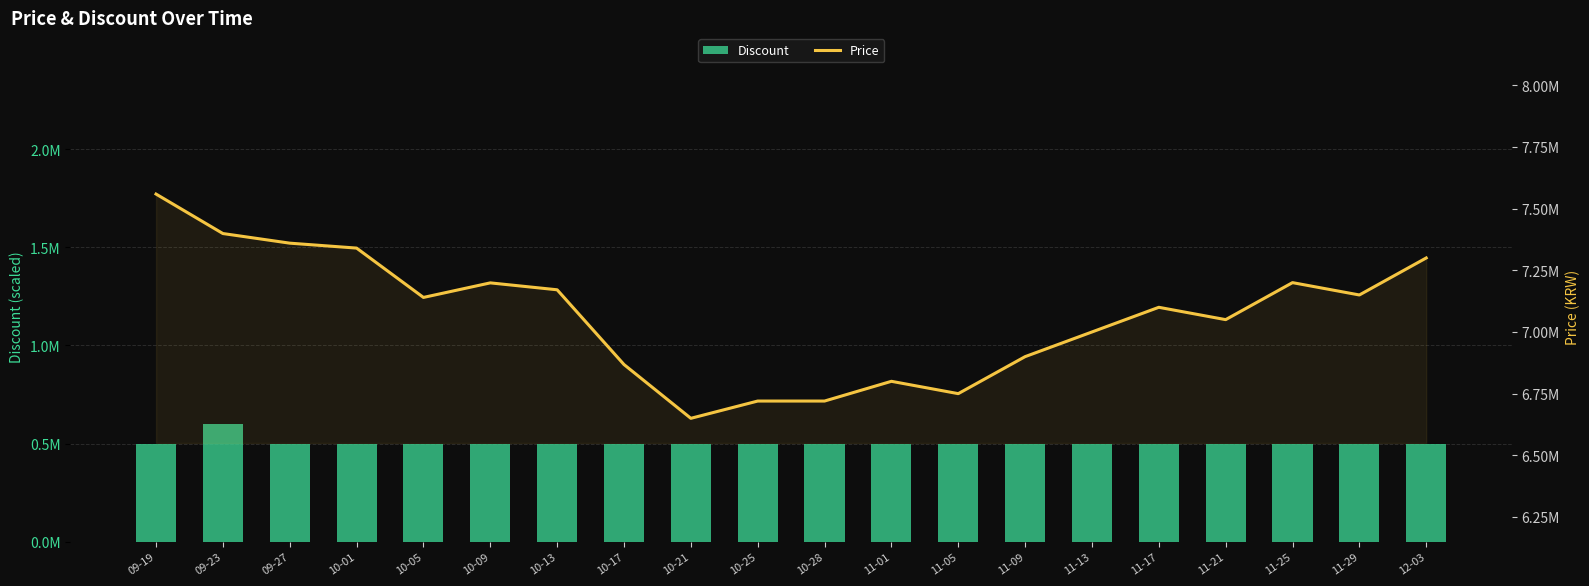

Is it true that Price equals 7199000 at 10-09?

True